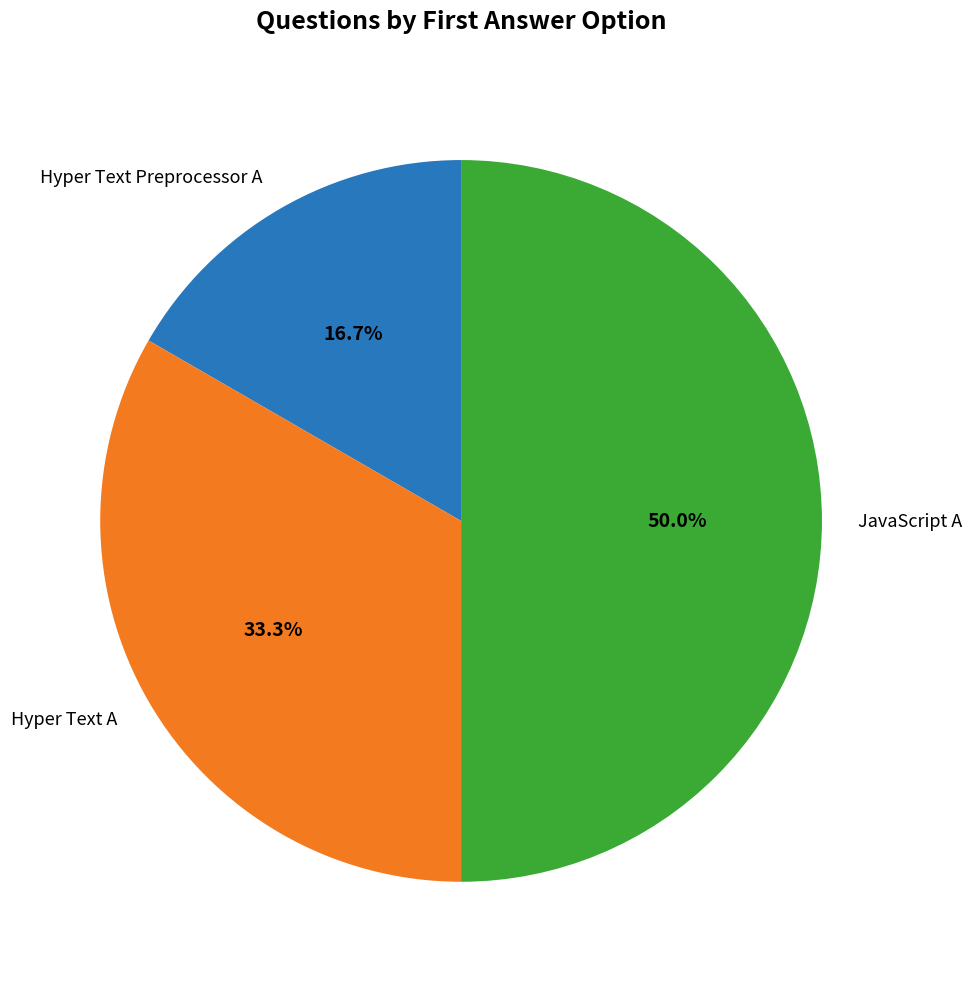

The Hyper Text A slice represents 33% of the pie. True or false?

True